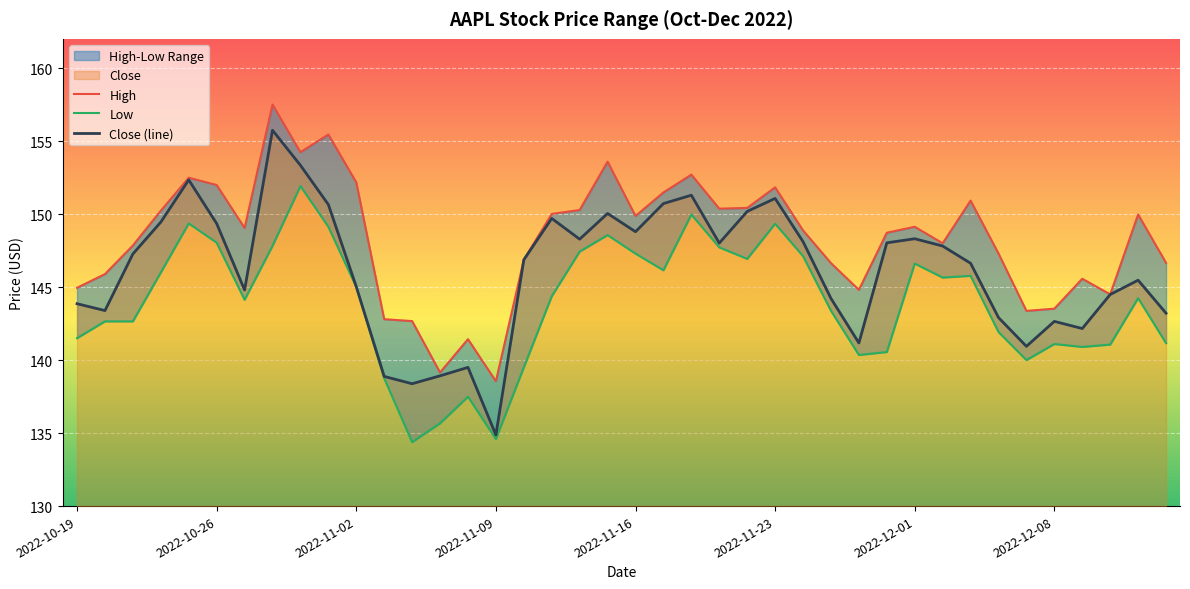

Rank the categories by High value from lowest to highest.

2022-11-09, 2022-11-07, 2022-11-08, 2022-11-04, 2022-11-03, 2022-12-07, 2022-12-08, 2022-12-12, 2022-11-29, 2022-10-19, 2022-12-09, 2022-10-20, 2022-11-28, 2022-12-14, 2022-11-10, 2022-12-06, 2022-10-21, 2022-12-02, 2022-11-30, 2022-11-25, 2022-10-27, 2022-12-01, 2022-11-16, 2022-12-13, 2022-11-11, 2022-10-24, 2022-11-14, 2022-11-21, 2022-11-22, 2022-12-05, 2022-11-17, 2022-11-23, 2022-10-26, 2022-11-02, 2022-10-25, 2022-11-18, 2022-11-15, 2022-10-31, 2022-11-01, 2022-10-28